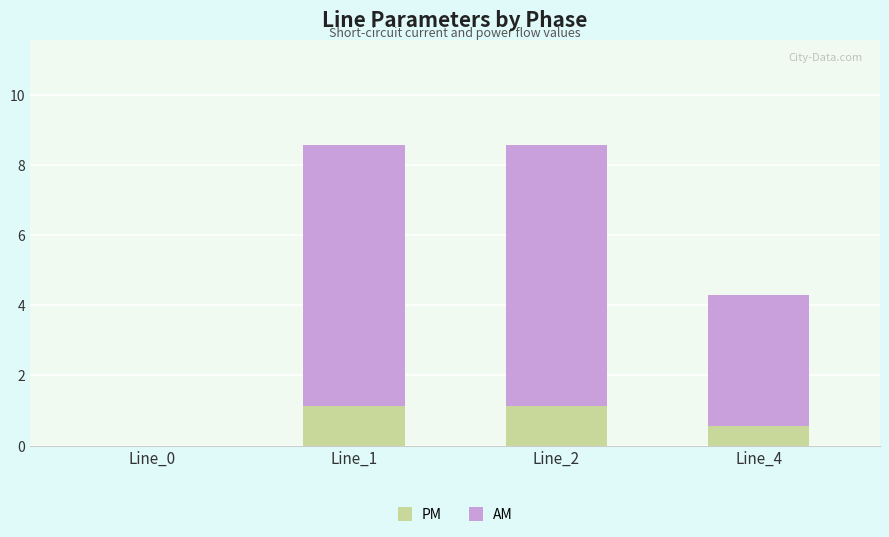

What is the highest value of the PM series?

1.1